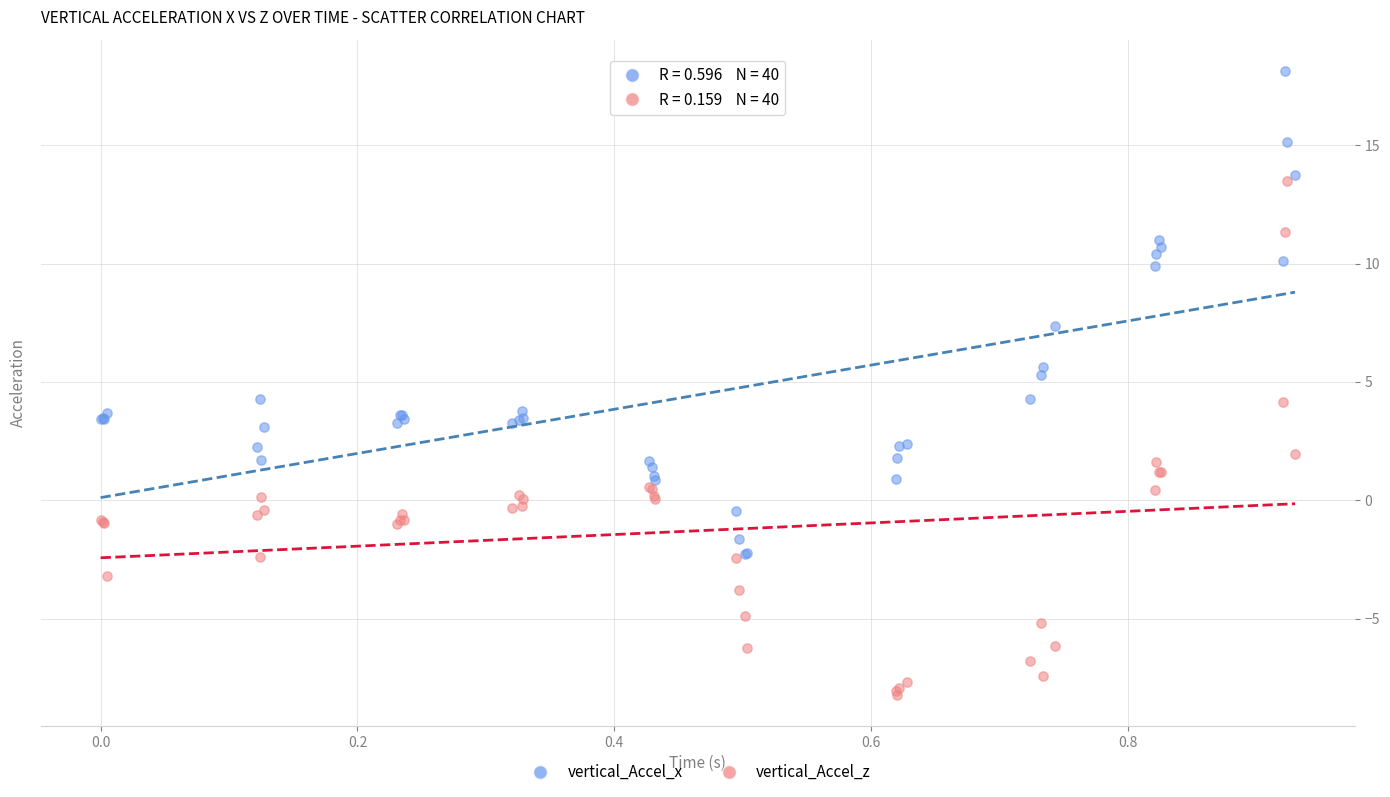

In the vertical_Accel_x series, what Y value is closest to 7?

7.4